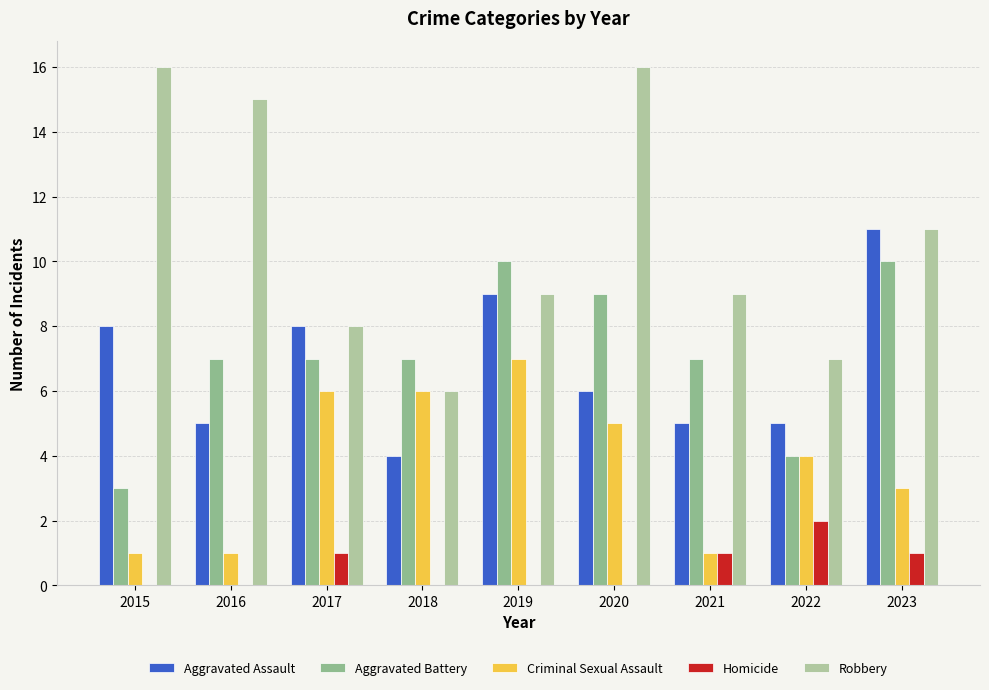

How many series are shown in this chart?

5